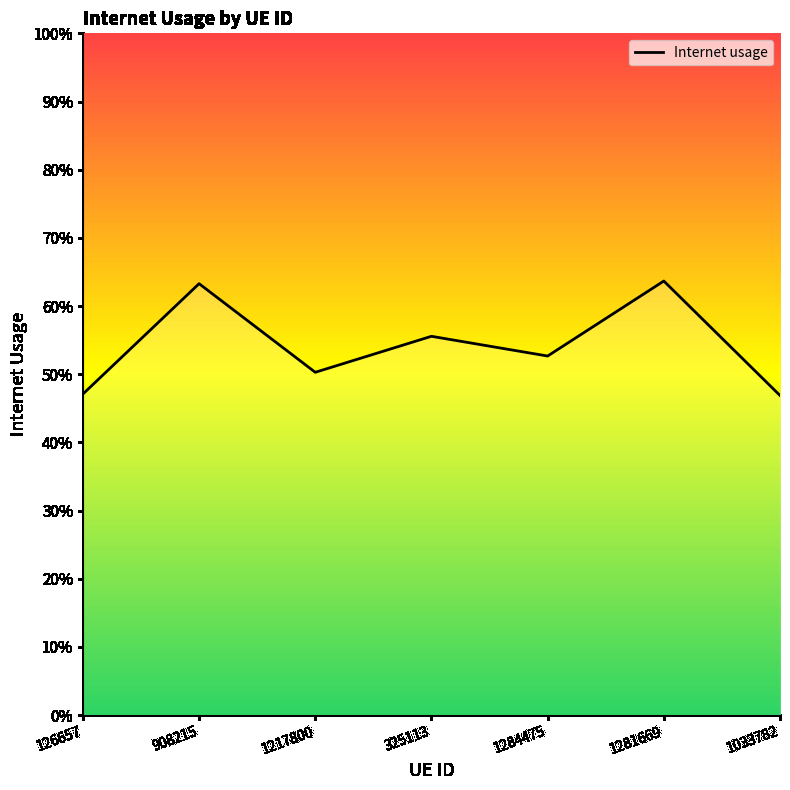

Is this an area chart (filled region under the line)?

Yes